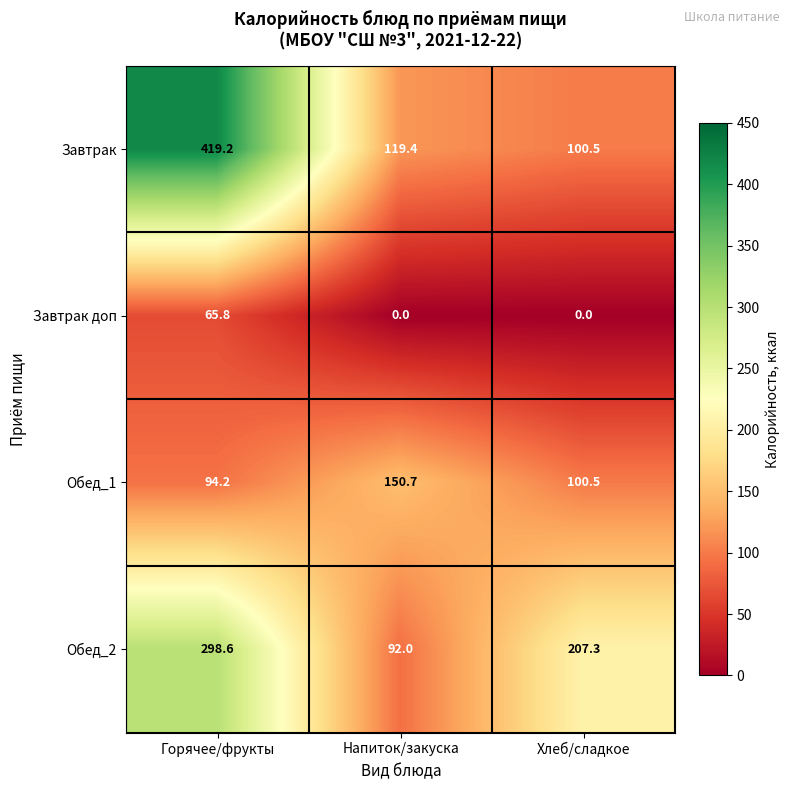

What is the sum of all Завтрак доп values?

65.8